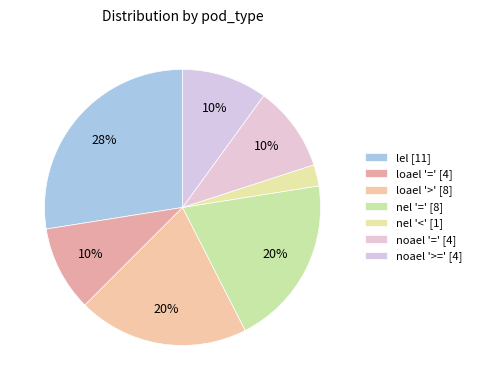

To the nearest percent, what is the average slice percentage?

14%